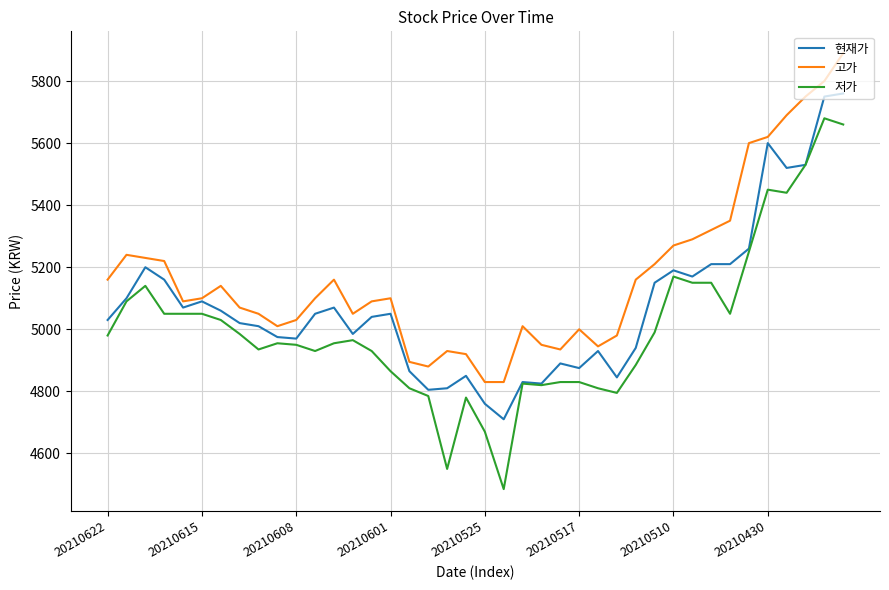

True or false: 고가 and 저가 cross at least once.

False